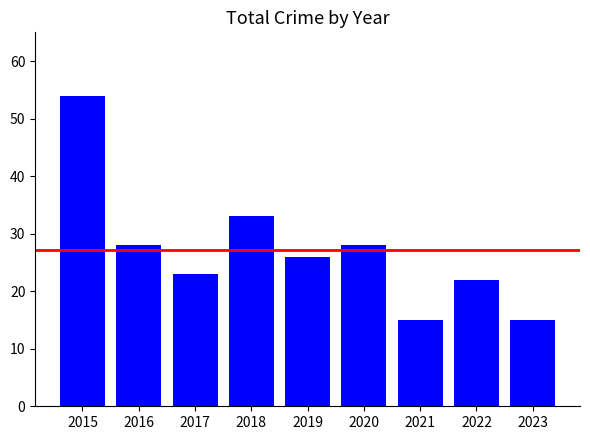

What is the difference between the second highest and second lowest values?

18